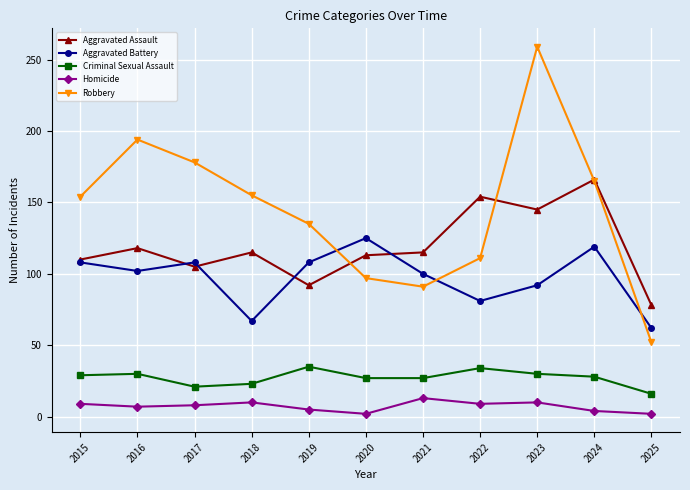

What is the greatest value displayed?

259